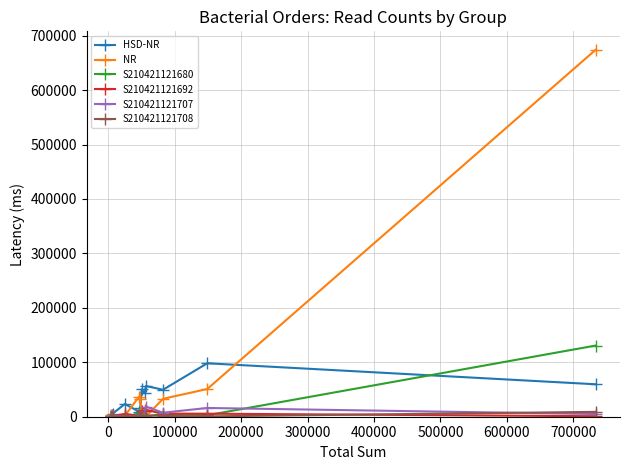

How many intersections are there between S210421121680 and S210421121708?

9